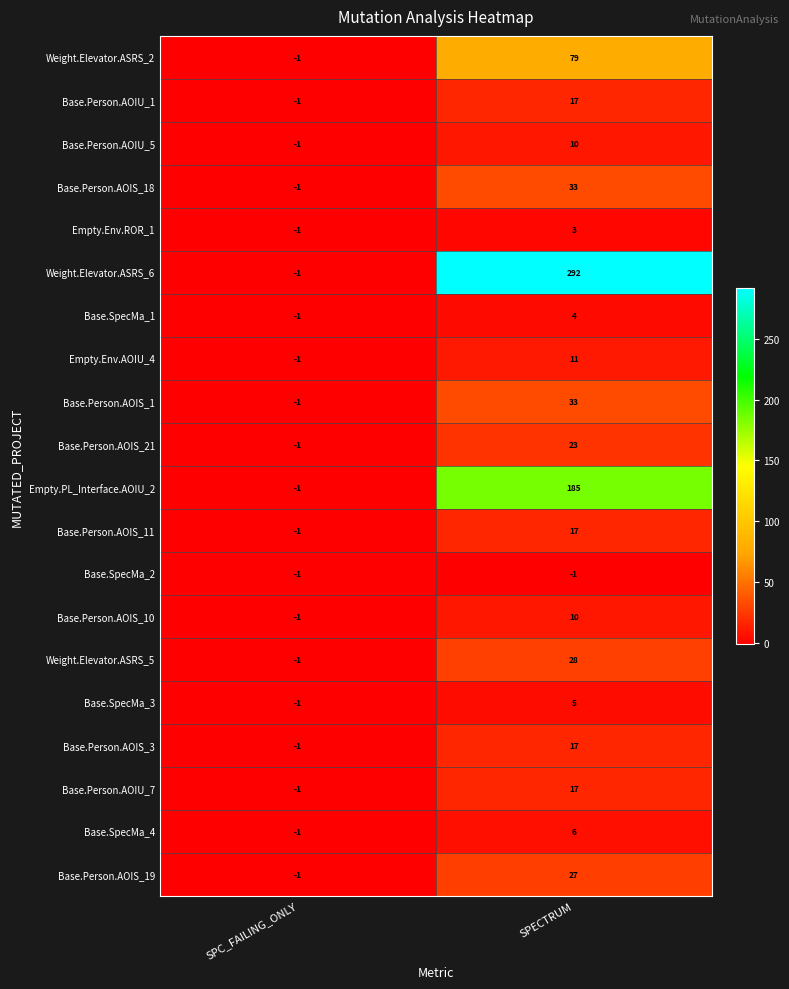

What is the greatest value displayed?

292